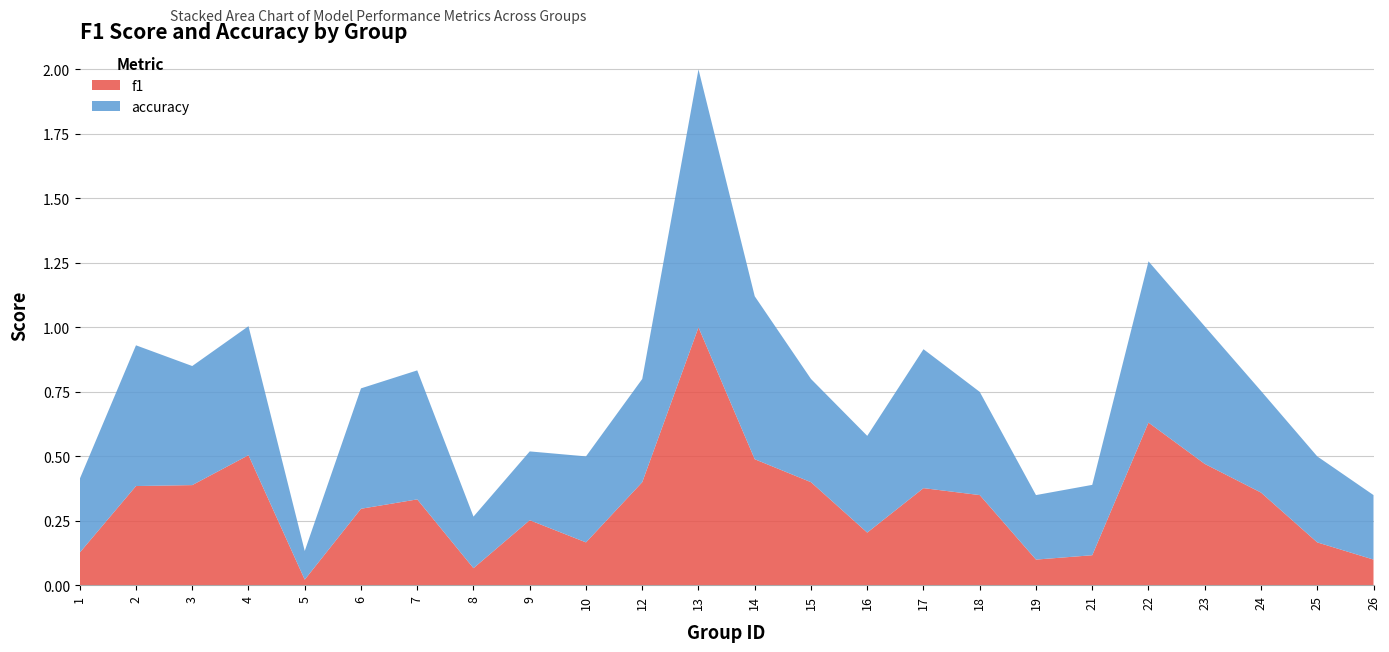

Reading left to right, list all the values displayed in this chart.

f1: 1=0.1	2=0.4	3=0.4	4=0.5	5=0.0	6=0.3	7=0.3	8=0.1	9=0.3	10=0.2	12=0.4	13=1.0	14=0.5	15=0.4	16=0.2	17=0.4	18=0.3	19=0.1	21=0.1	22=0.6	23=0.5	24=0.4	25=0.2	26=0.1
accuracy: 1=0.3	2=0.5	3=0.5	4=0.5	5=0.1	6=0.5	7=0.5	8=0.2	9=0.3	10=0.3	12=0.4	13=1.0	14=0.6	15=0.4	16=0.4	17=0.5	18=0.4	19=0.2	21=0.3	22=0.6	23=0.5	24=0.4	25=0.3	26=0.2